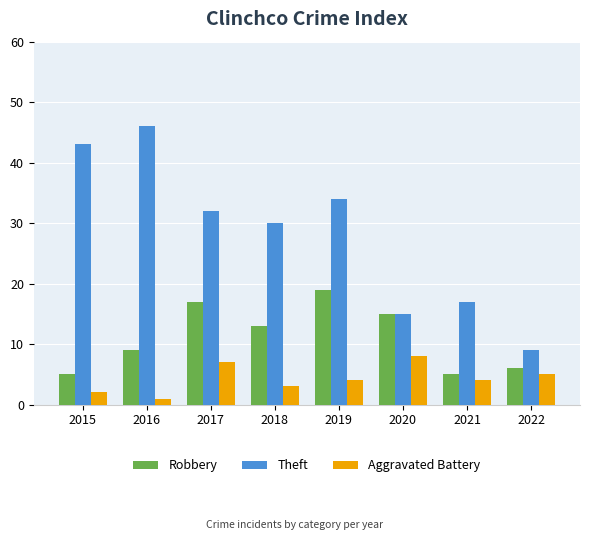

What is the difference between the maximum and minimum values in the Theft series?

37